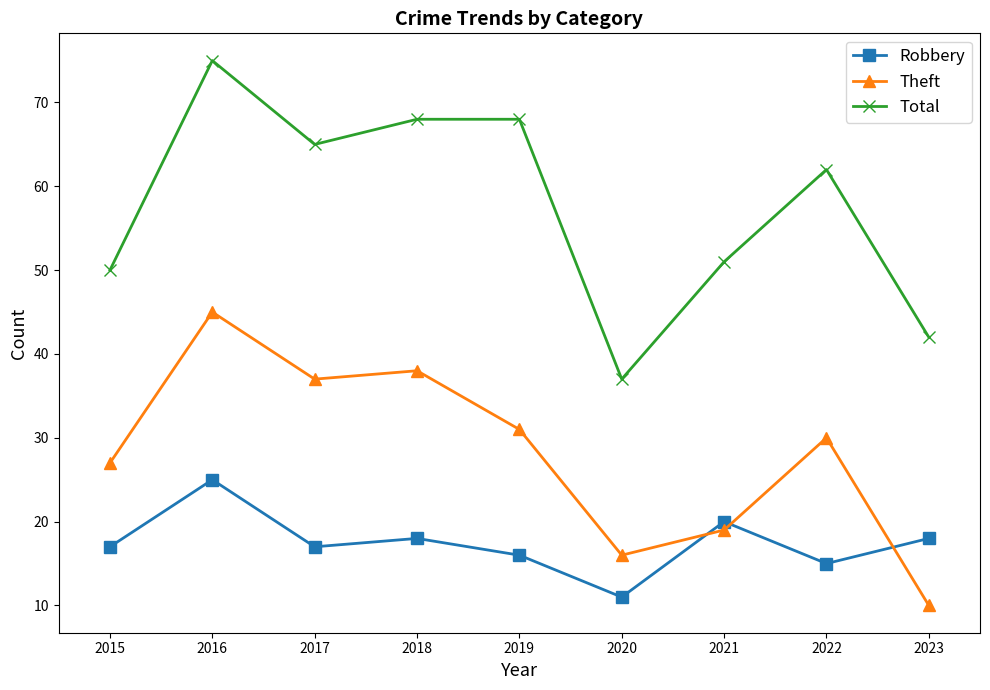

Reading left to right, list all the values displayed in this chart.

Robbery: 17	25	17	18	16	11	20	15	18
Theft: 27	45	37	38	31	16	19	30	10
Total: 50	75	65	68	68	37	51	62	42